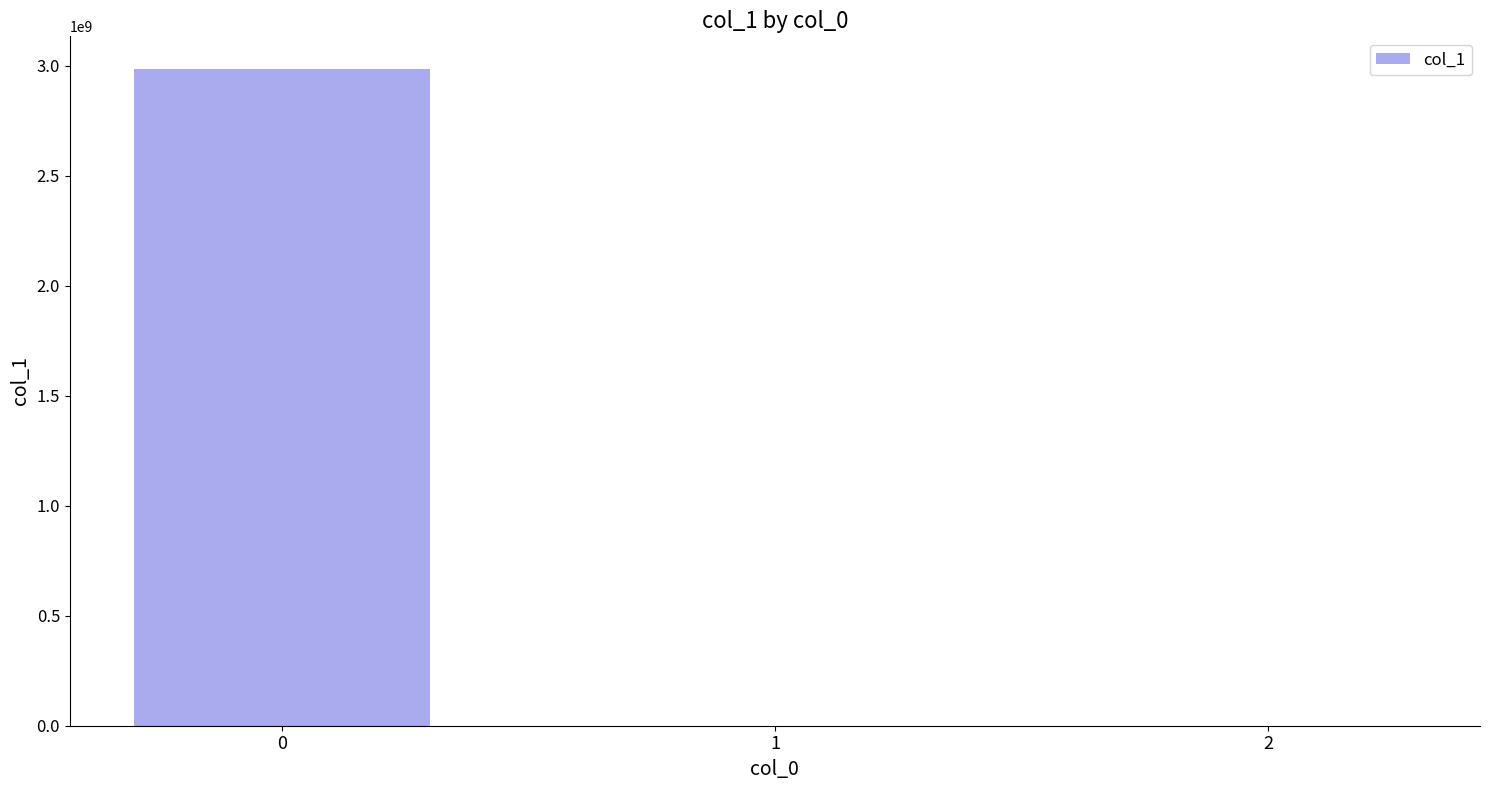

Is it true that the value at 0 is 2984304083.2?

True